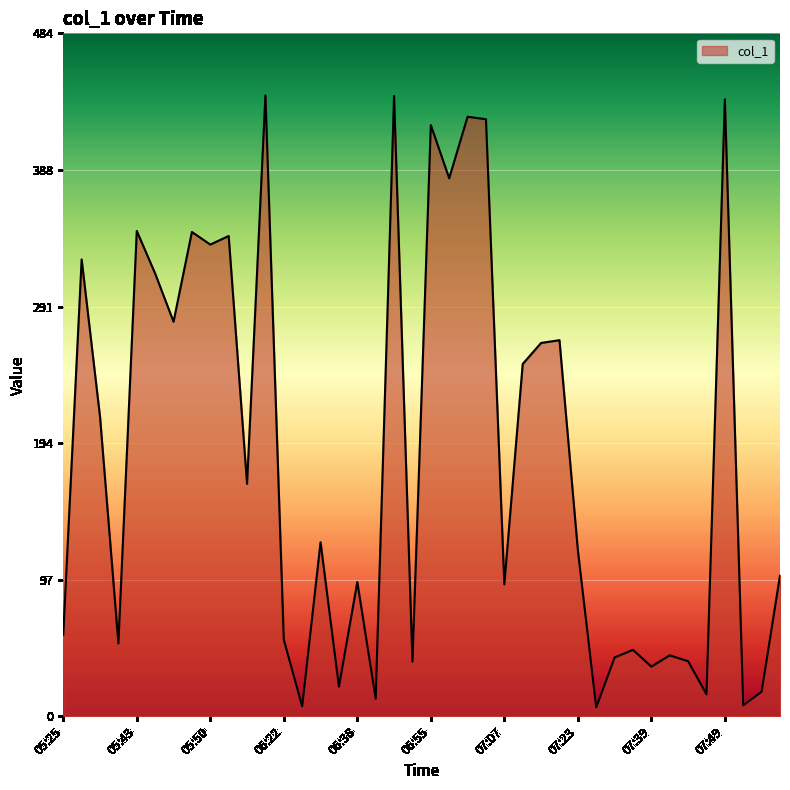

What is the maximum value shown in the chart?

440.4